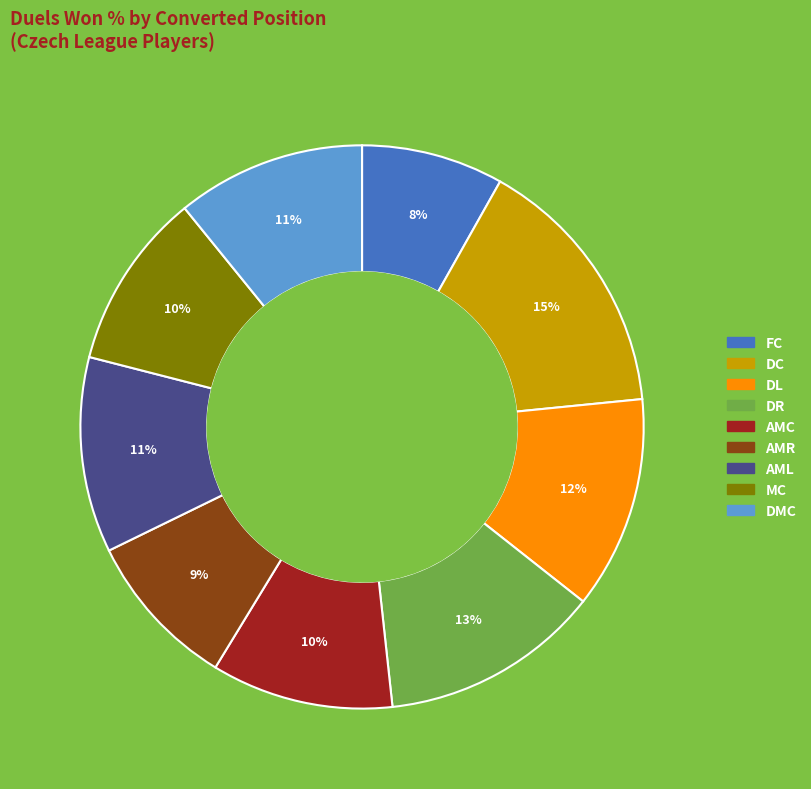

Does any single category account for the majority?

No